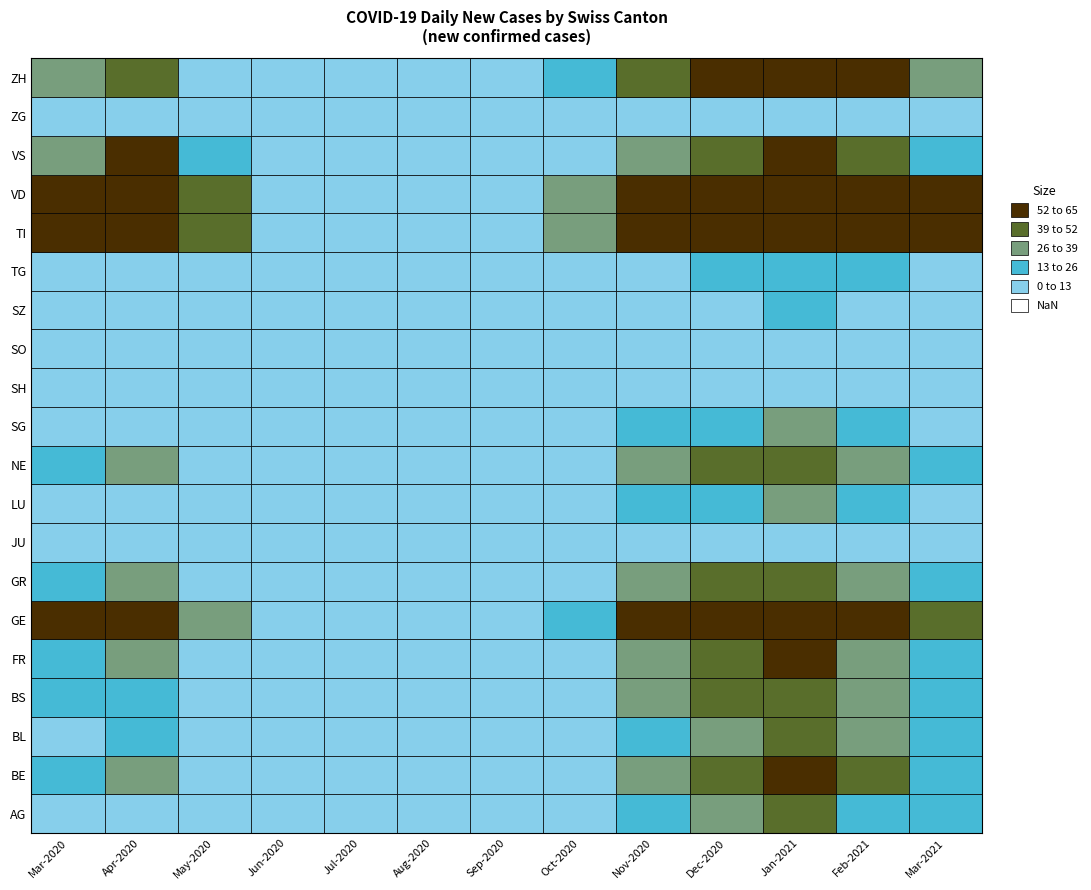

Rank the categories by TI value from lowest to highest.

5, 4, 6, 3, 7, 2, 12, 8, 11, 0, 9, 1, 10